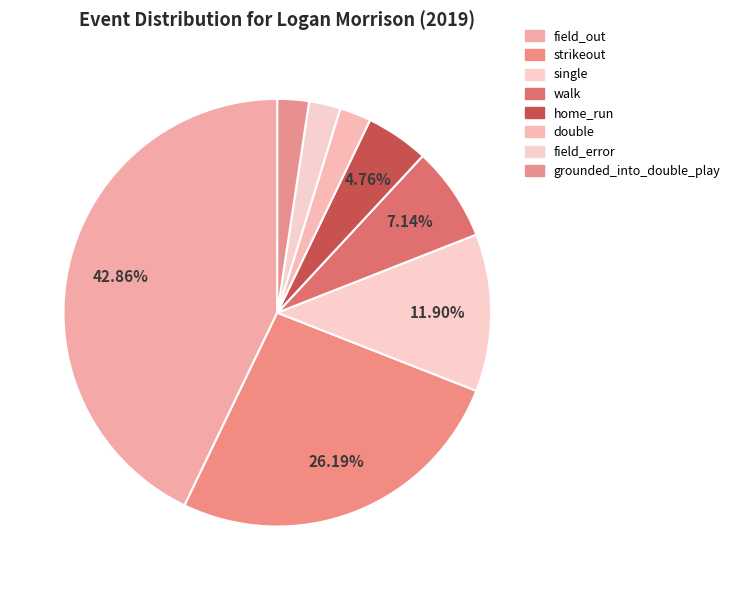

To the nearest percent, what percentage of the pie is single?

12%